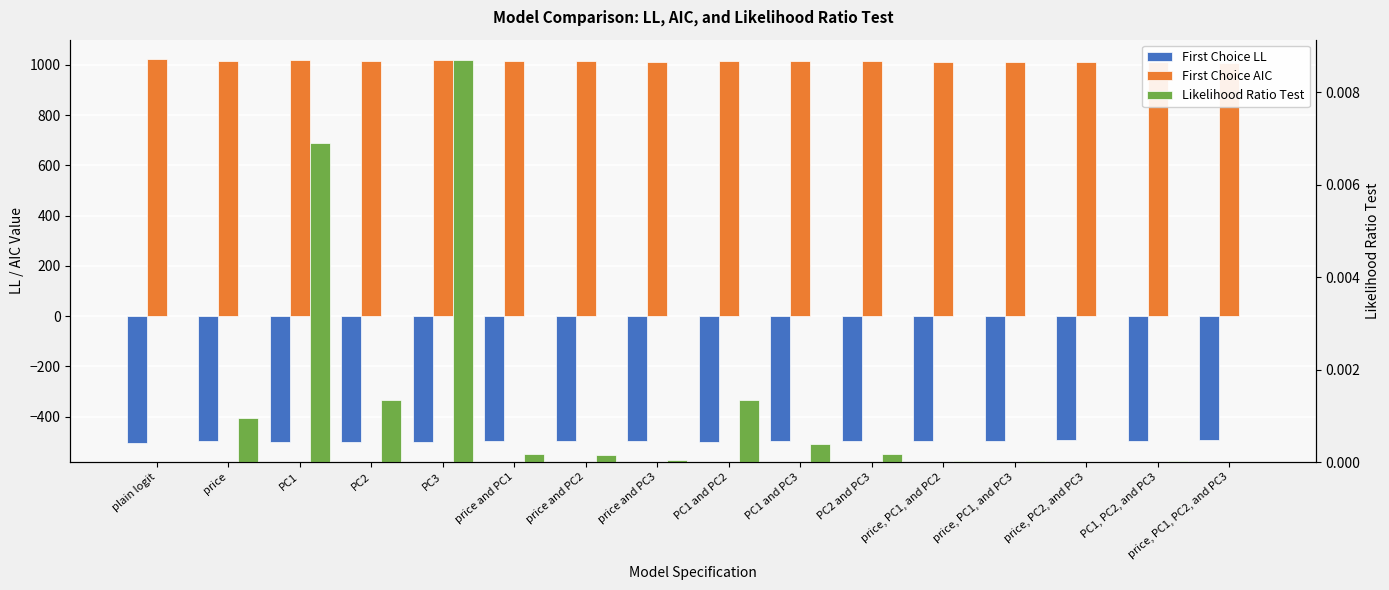

How many positive values does the Likelihood Ratio Test series have?

15